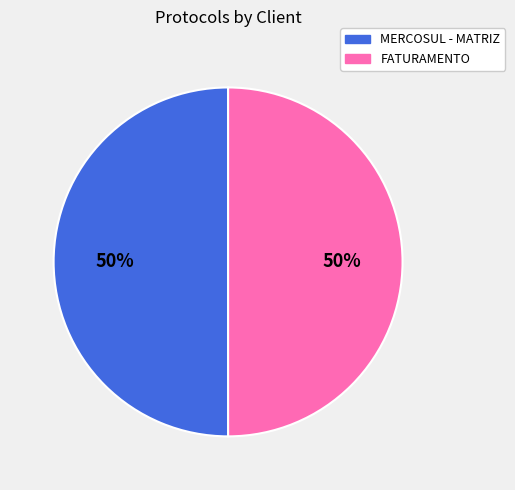

To the nearest percent, what is the combined percentage of MERCOSUL - MATRIZ and FATURAMENTO?

100%